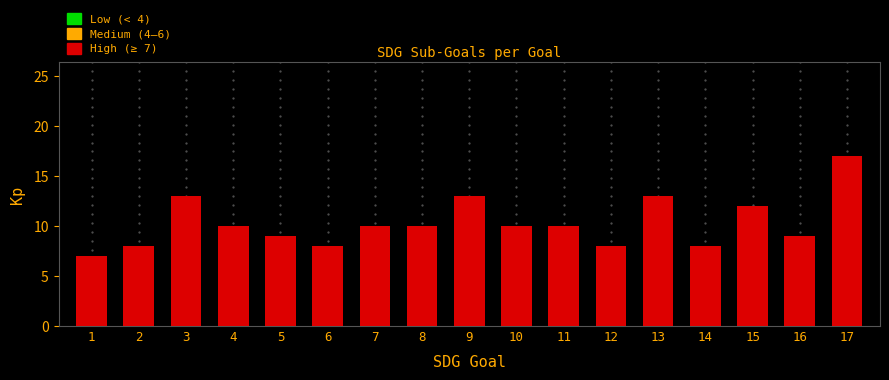

Reading left to right, transcribe all the data shown in this chart.

7	8	13	10	9	8	10	10	13	10	10	8	13	8	12	9	17